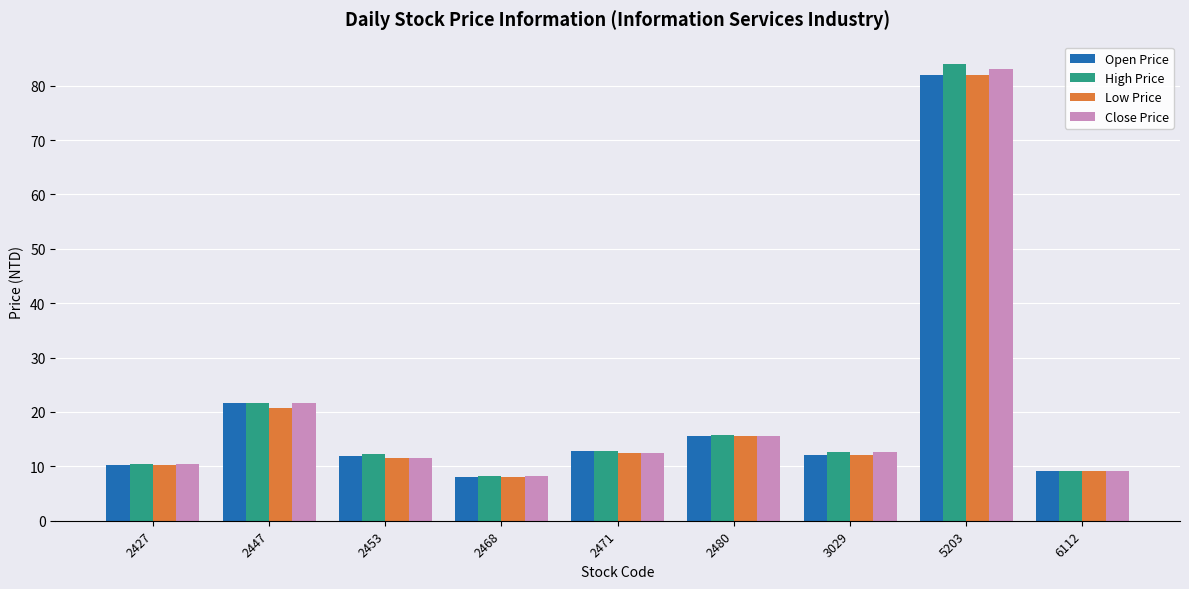

What is the difference between the maximum and minimum values in the Close Price series?

74.9